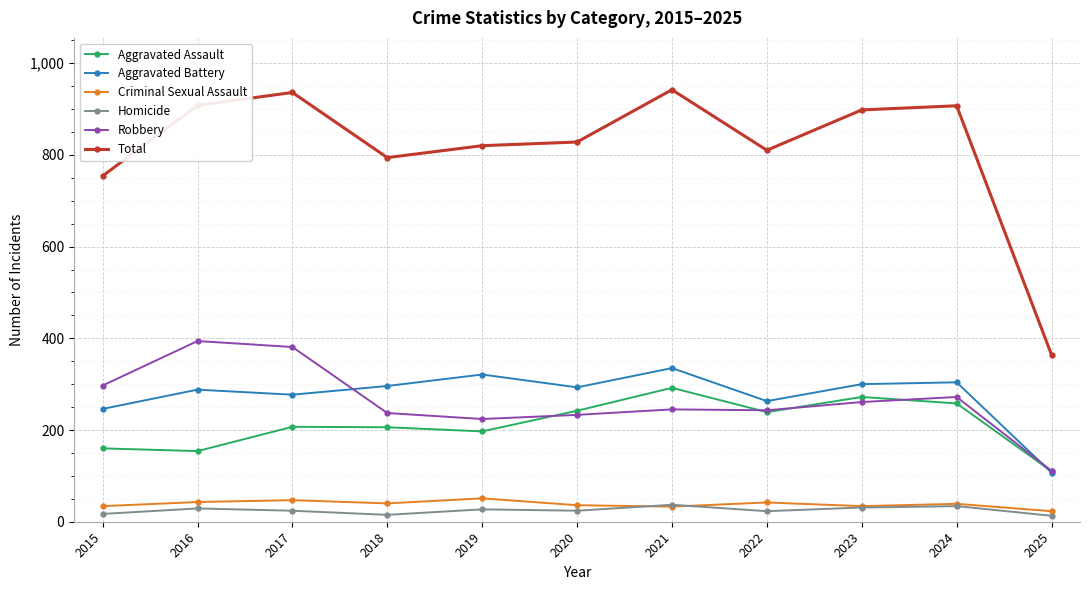

What is the difference between the highest and lowest values at 2017?

912